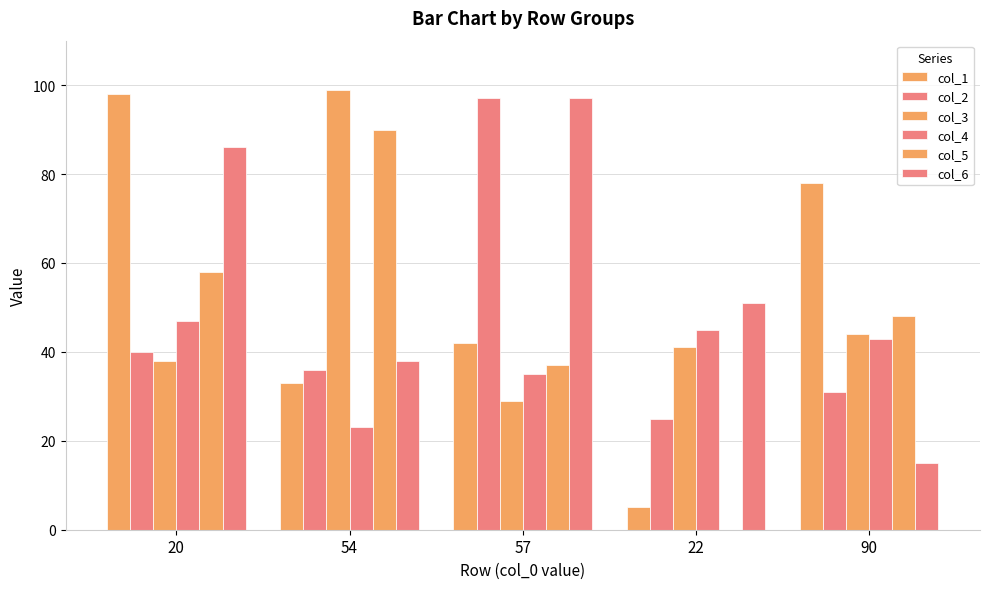

How many series are shown in this chart?

6